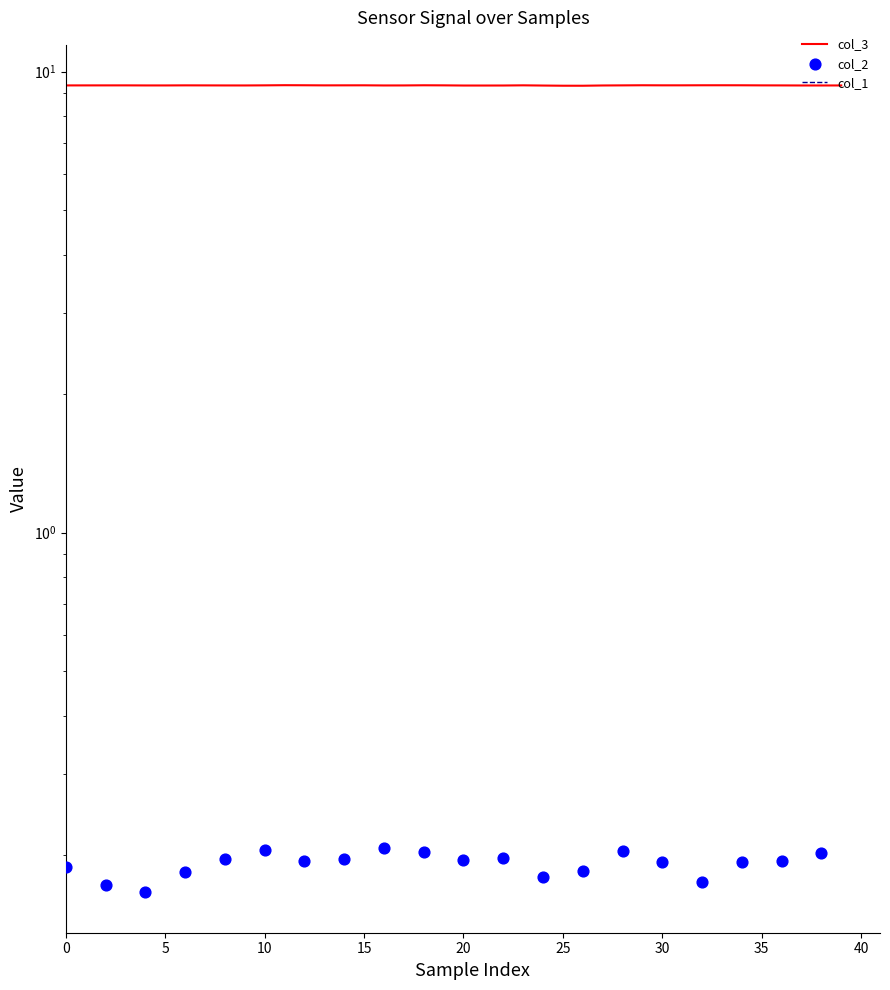

Which series contains the lowest Y value?

col_1